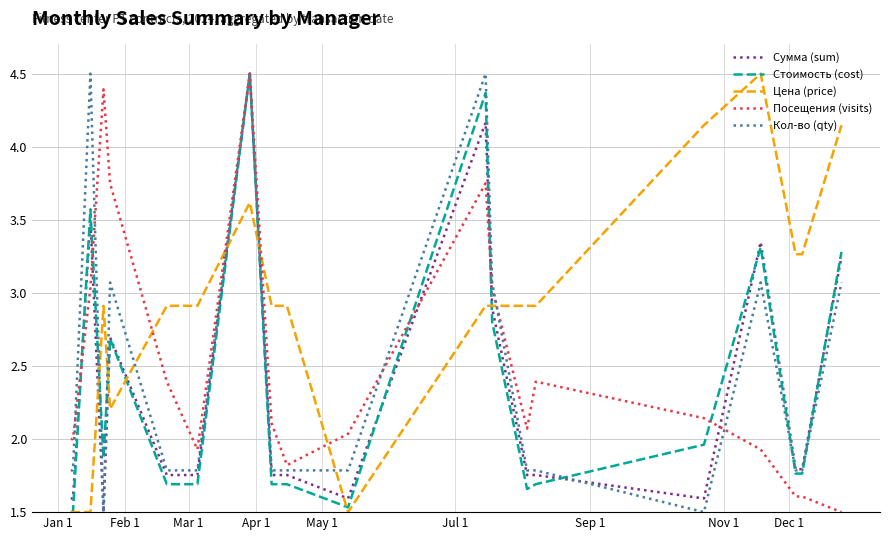

Which series has the largest total across all categories?

Цена (price)